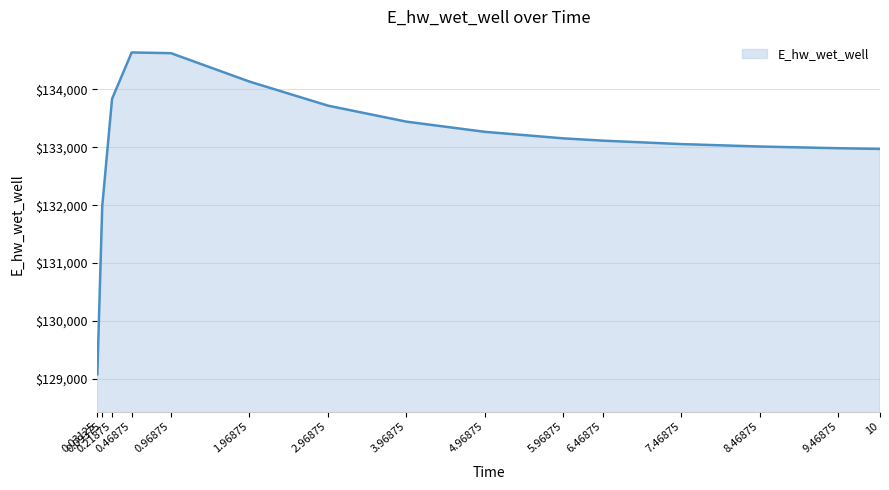

What is the difference between the maximum and minimum values?

5565.4